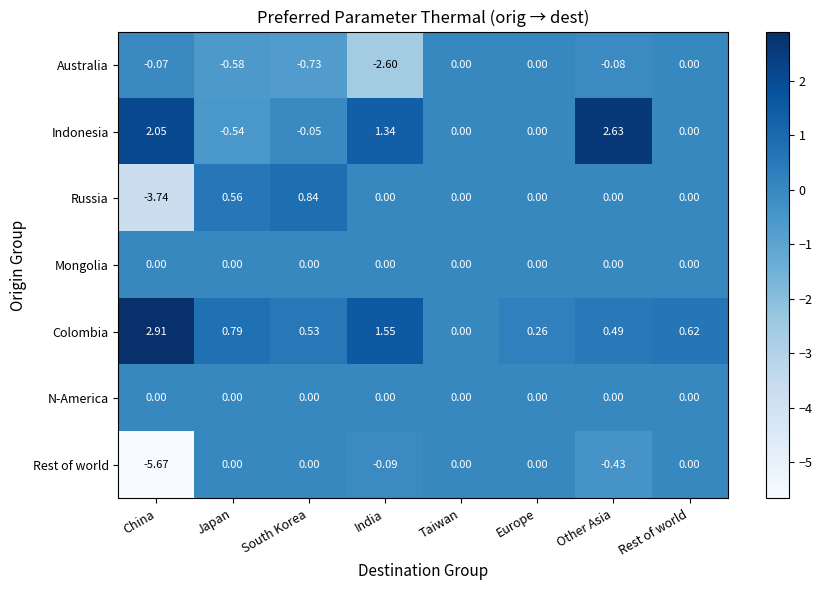

Which series has the largest total across all categories?

Colombia